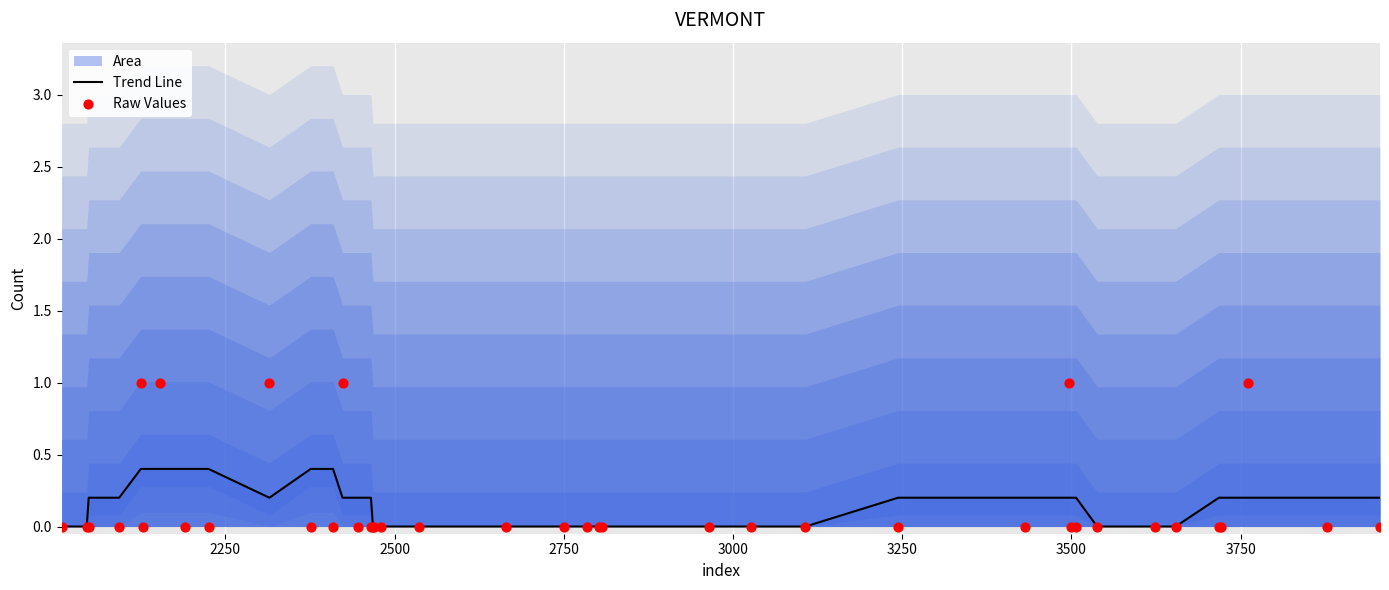

Which series has the largest total across all categories?

Trend Line